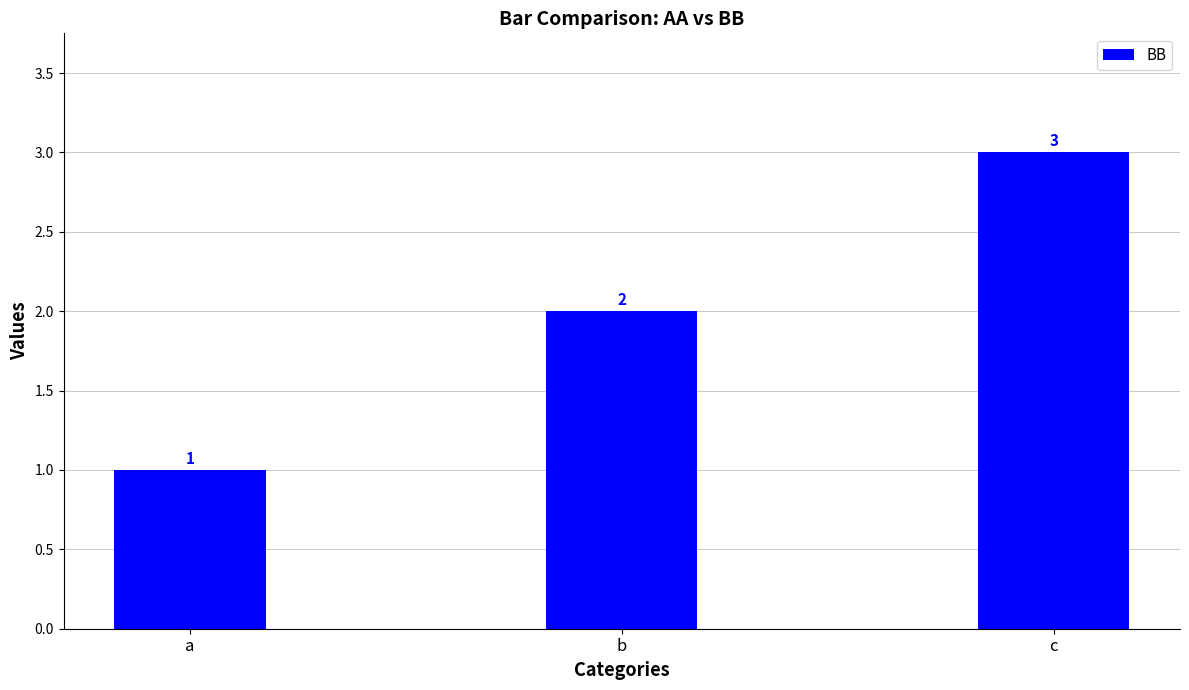

Which category has the highest value across all series?

c